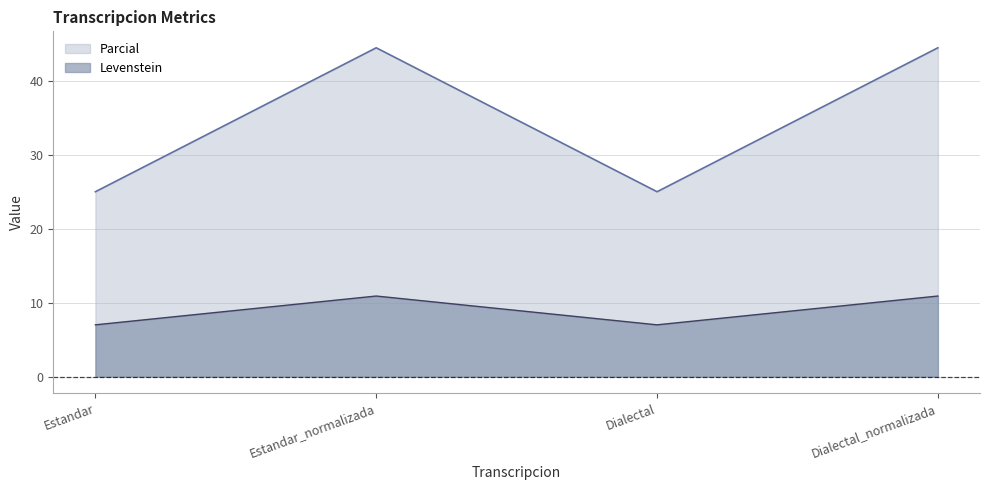

How many lines are shown in the chart?

2